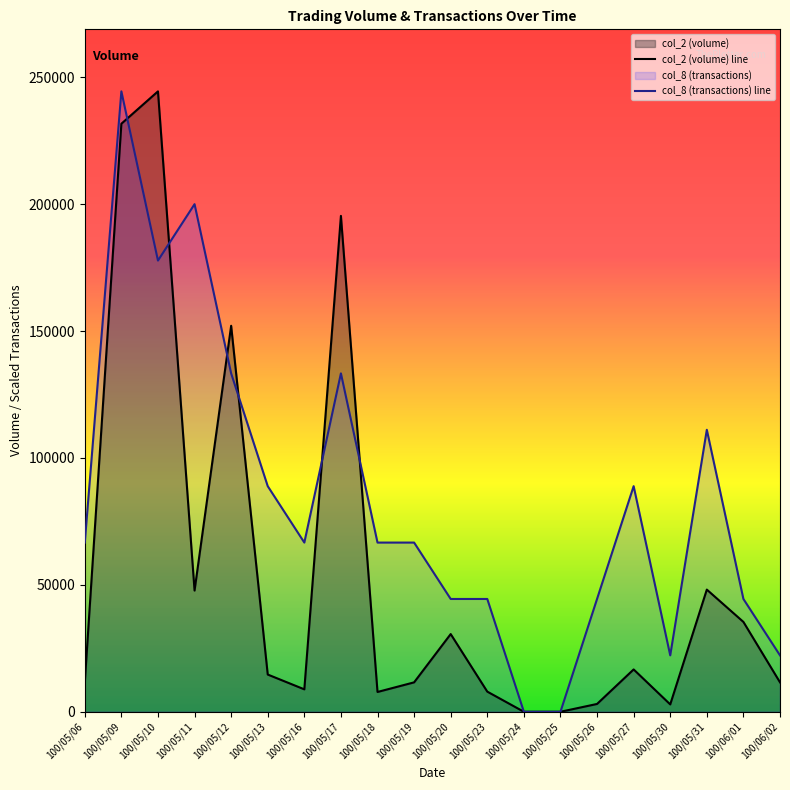

Reading left to right, transcribe all the data shown in this chart.

col_2: 11520.0	231710.0	244460.0	47760.0	152100.0	14670.0	8840.0	195400.0	7800.0	11590.0	30620.0	7940.0	0.0	0.0	3080.0	16680.0	2900.0	48140.0	35400.0	11600.0
col_8: 66670.9	244460.0	177789.1	200012.7	133341.8	88894.5	66670.9	133341.8	66670.9	66670.9	44447.3	44447.3	0.0	0.0	44447.3	88894.5	22223.6	111118.2	44447.3	22223.6